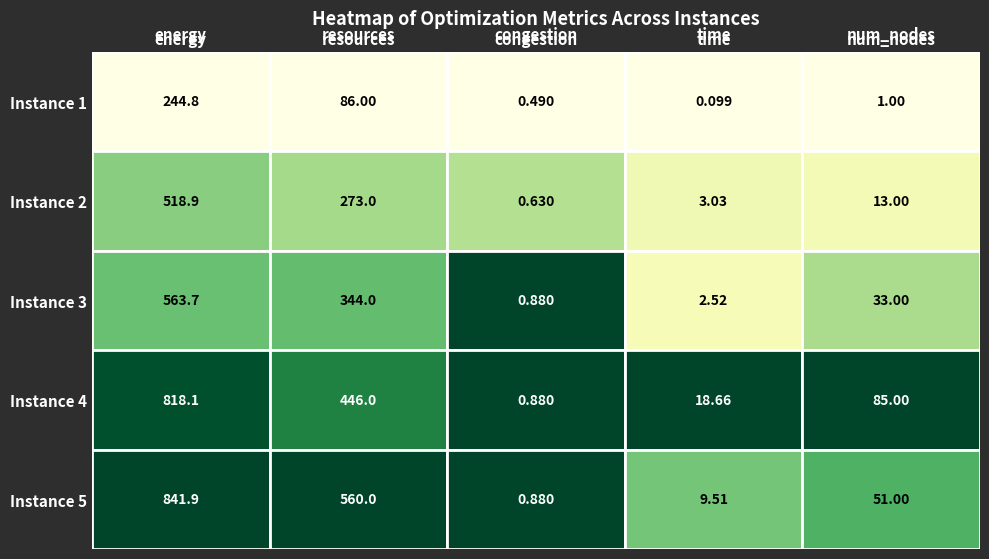

Which category has the highest value across all series?

energy